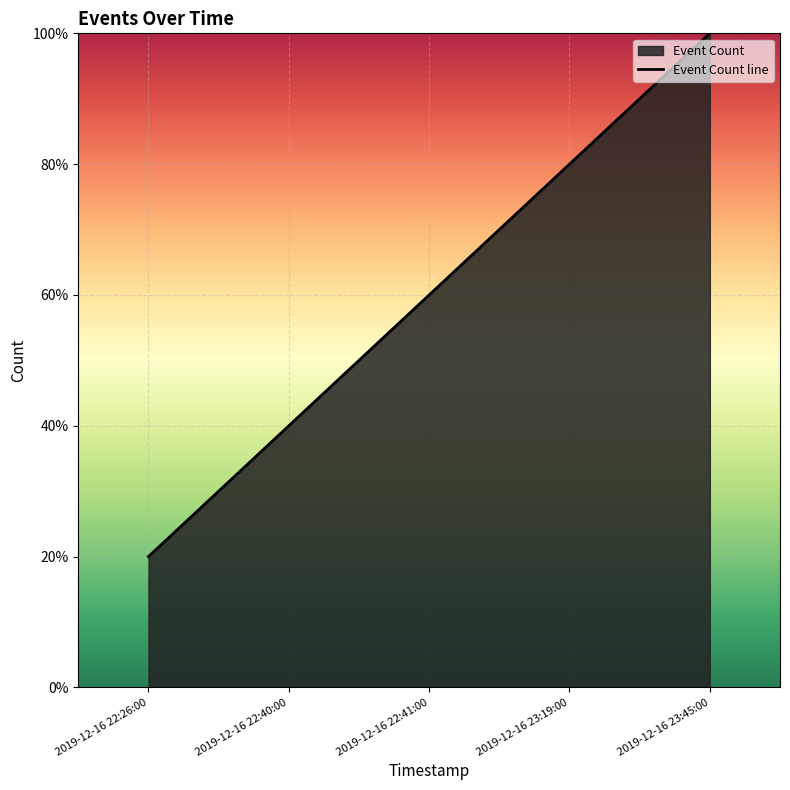

Rank the categories by value from highest to lowest.

2019-12-16 23:45:00, 2019-12-16 23:19:00, 2019-12-16 22:41:00, 2019-12-16 22:40:00, 2019-12-16 22:26:00